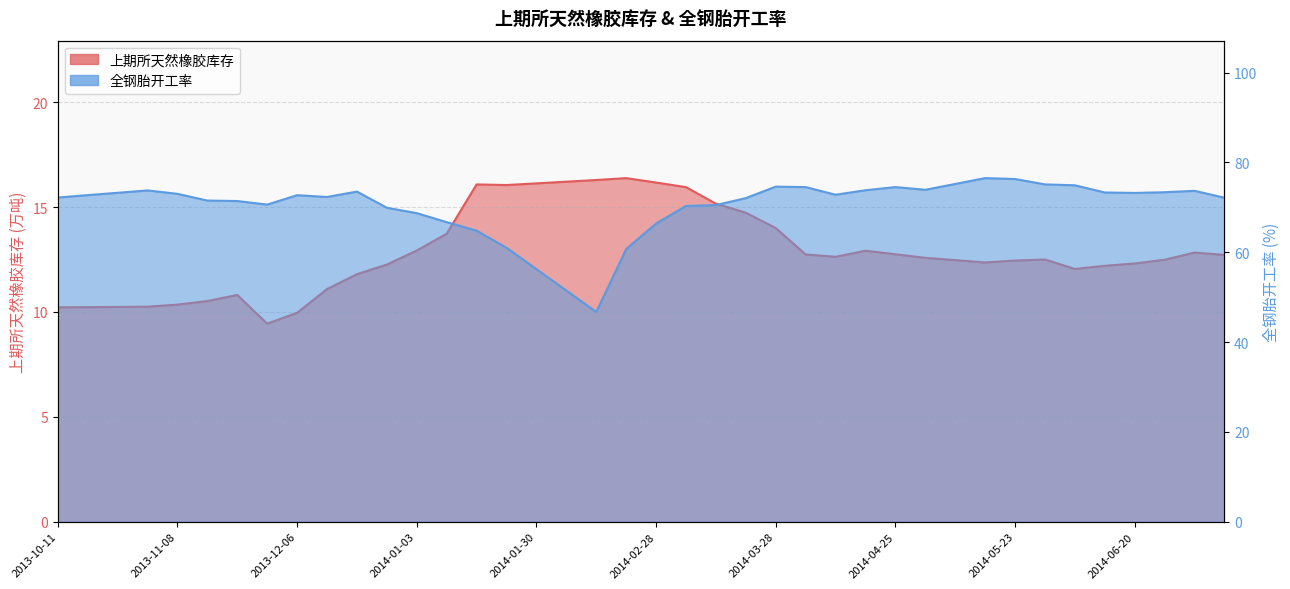

At which category does 上期所天然橡胶库存 reach its first local peak?

2013-11-22